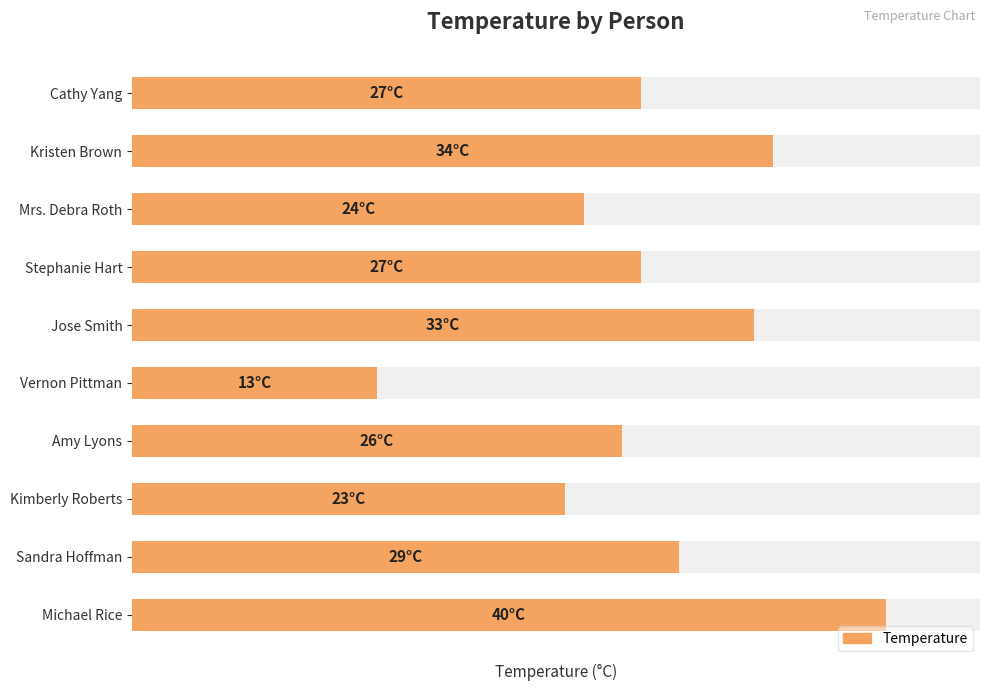

Does the chart contain any negative values?

No